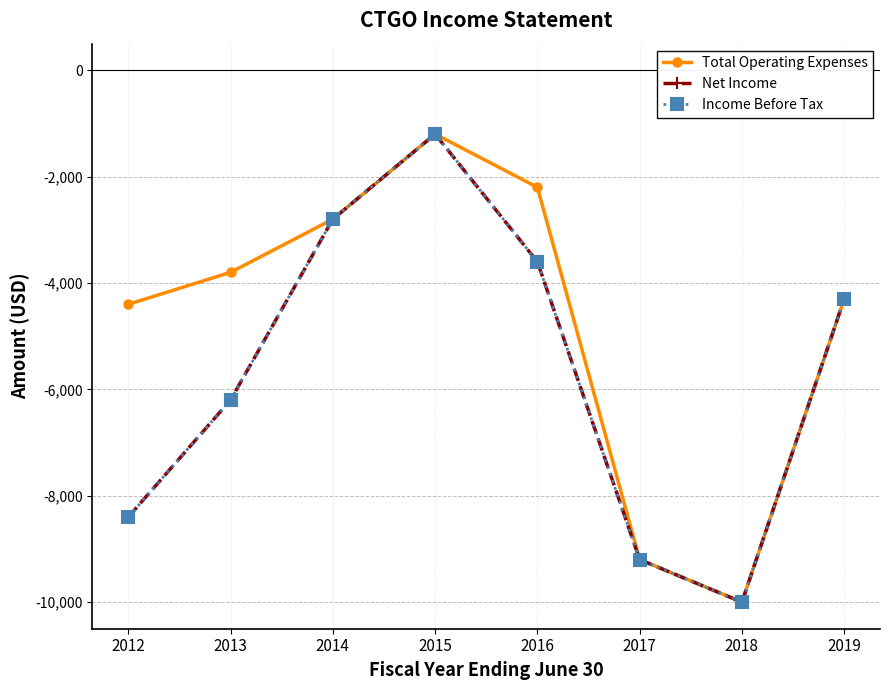

How many data points does each series have?

8